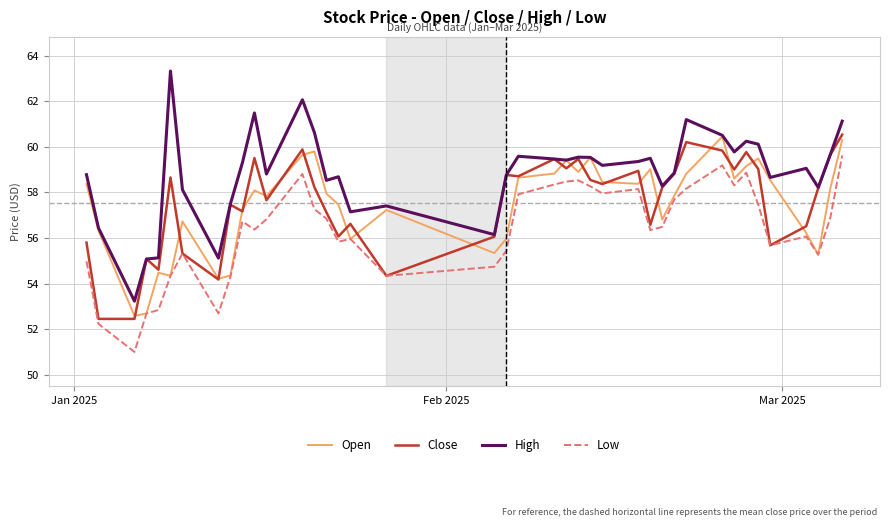

What are all the series names shown in the legend?

Open, Close, High, Low